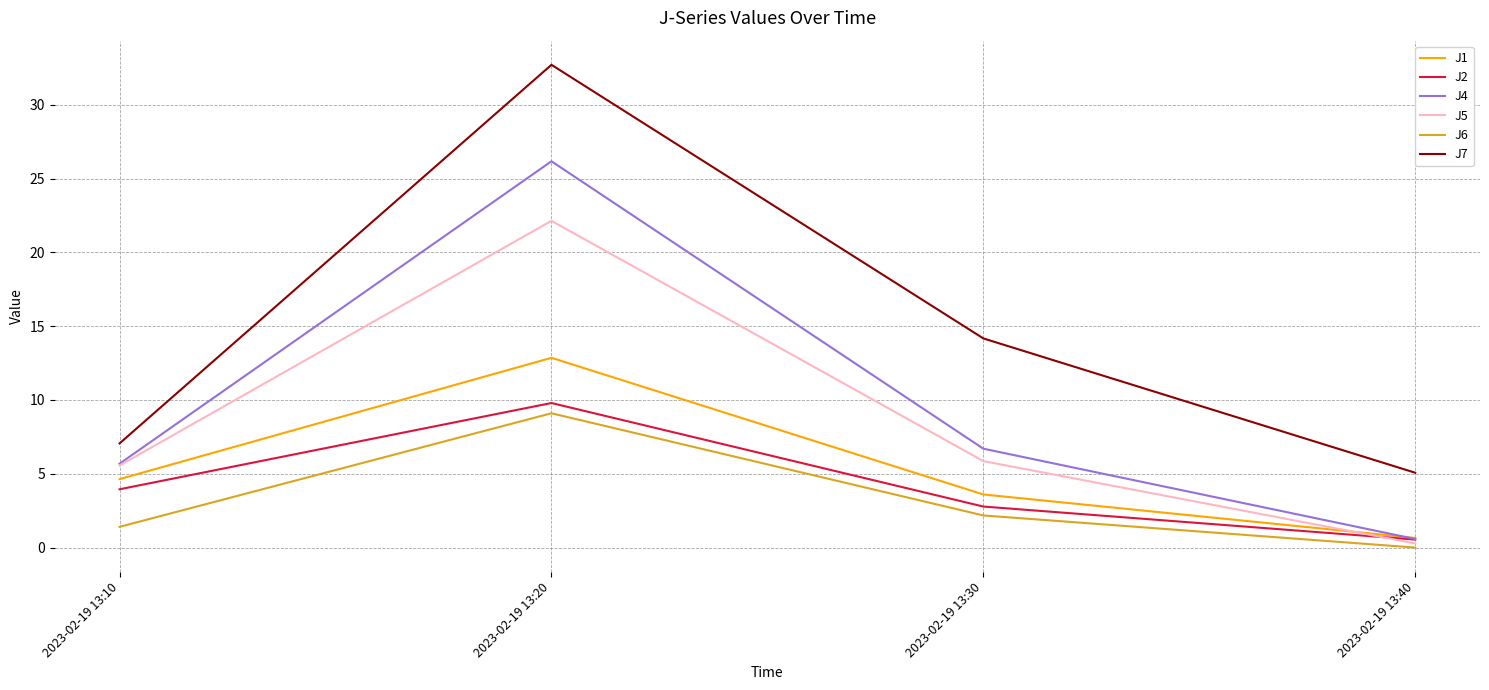

Is the value of J6 at 2023-02-19 13:10 greater than the value of J4 at 2023-02-19 13:30?

No